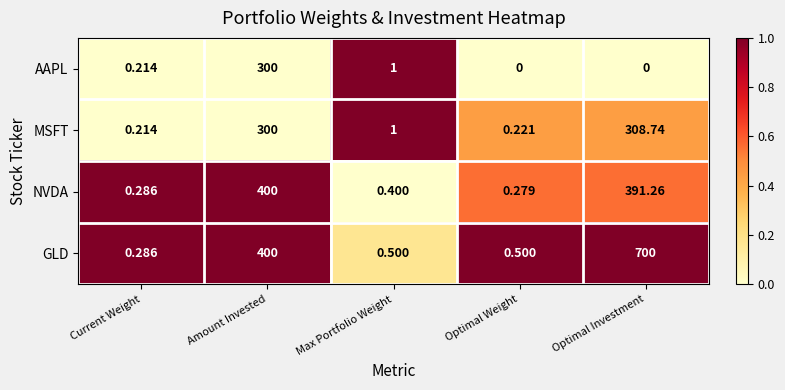

At which category does the chart reach its peak across all series?

Optimal Investment